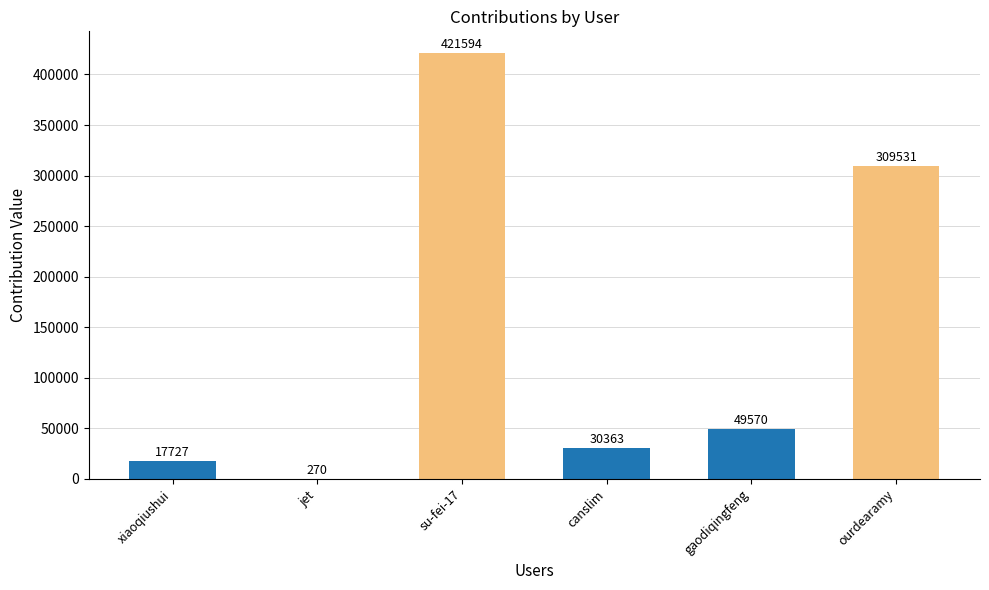

What is the sum of all values?

829055